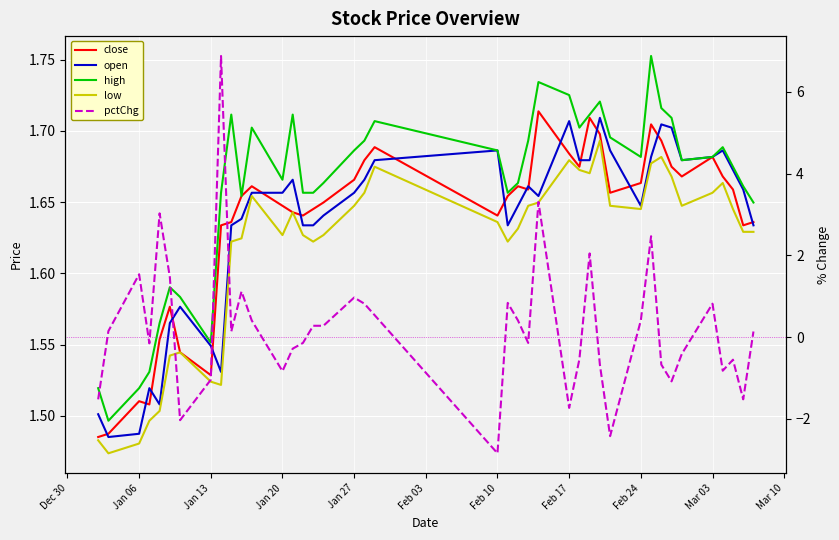

The open series shows 2.3 at 33. True or false?

False